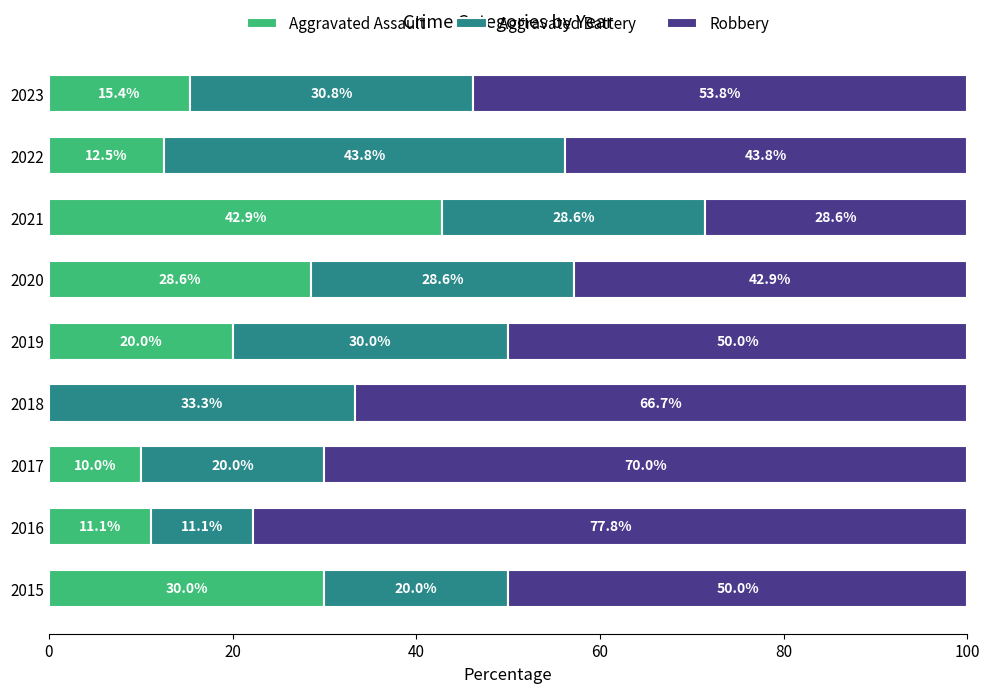

The Aggravated Assault series shows 12.5 at 2022. True or false?

True